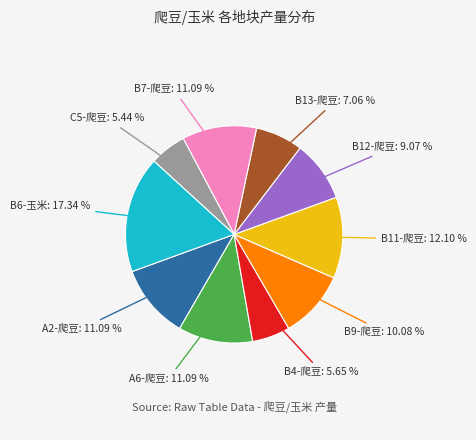

Is there a majority slice in this chart?

No